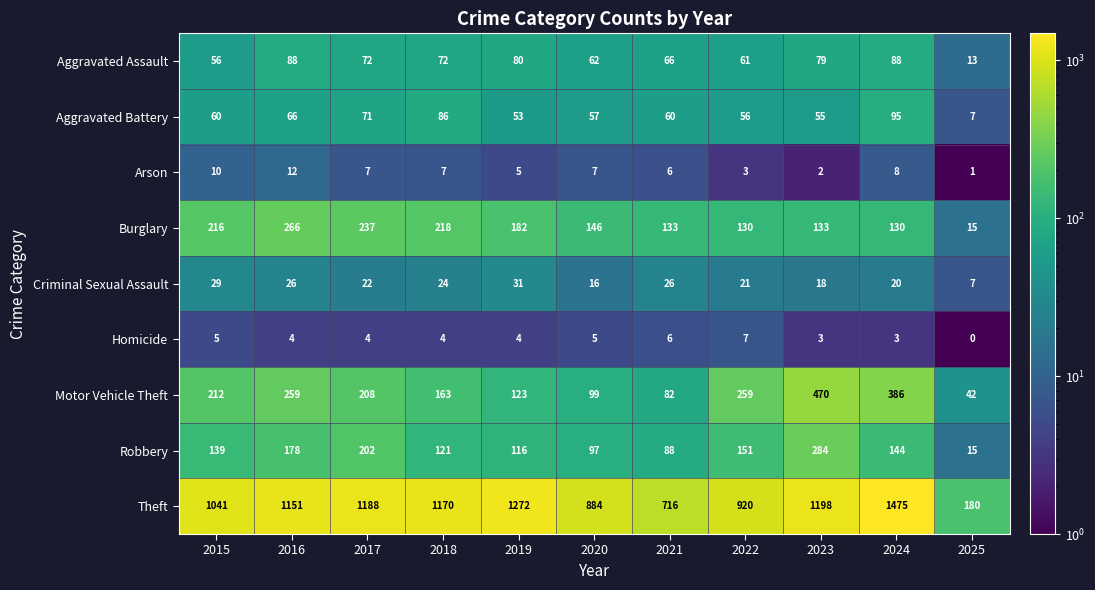

At which label is Criminal Sexual Assault closest to 19?

2023